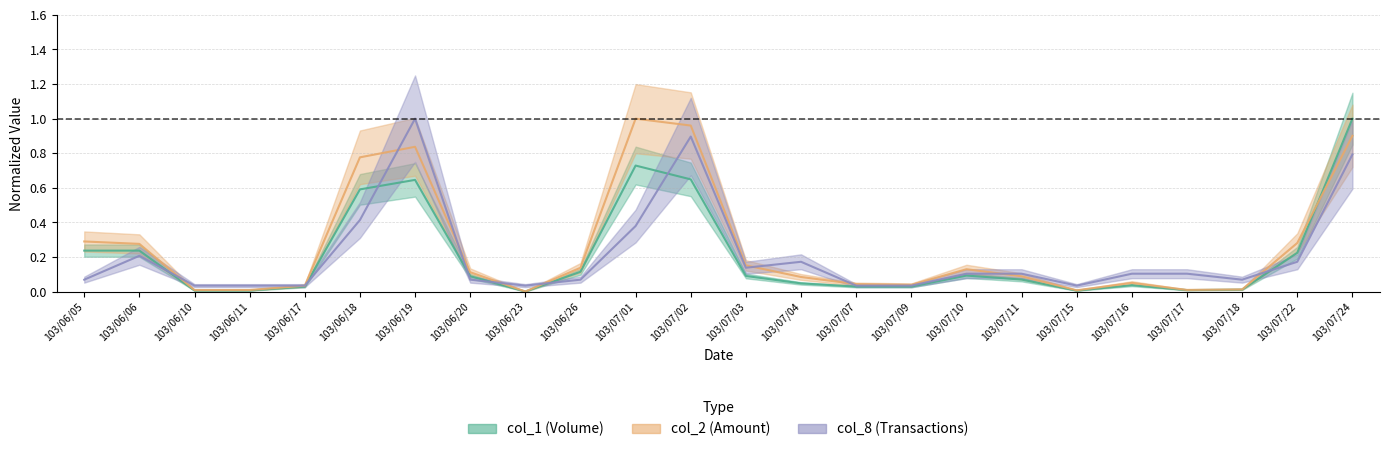

What is the label of the 12th point from the left?

103/07/02